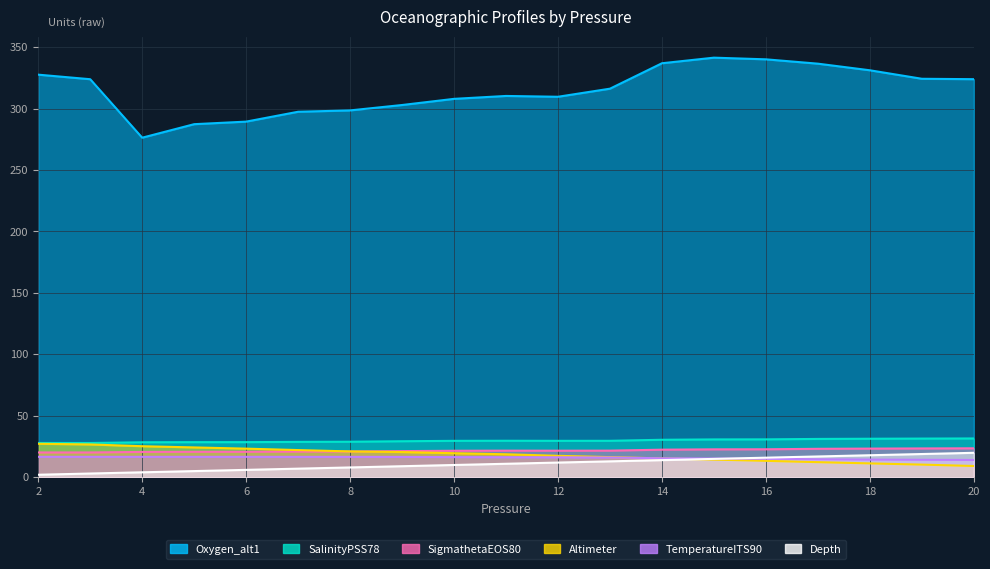

True or false: TemperatureITS90 has more than 2 points higher than both neighbors.

False